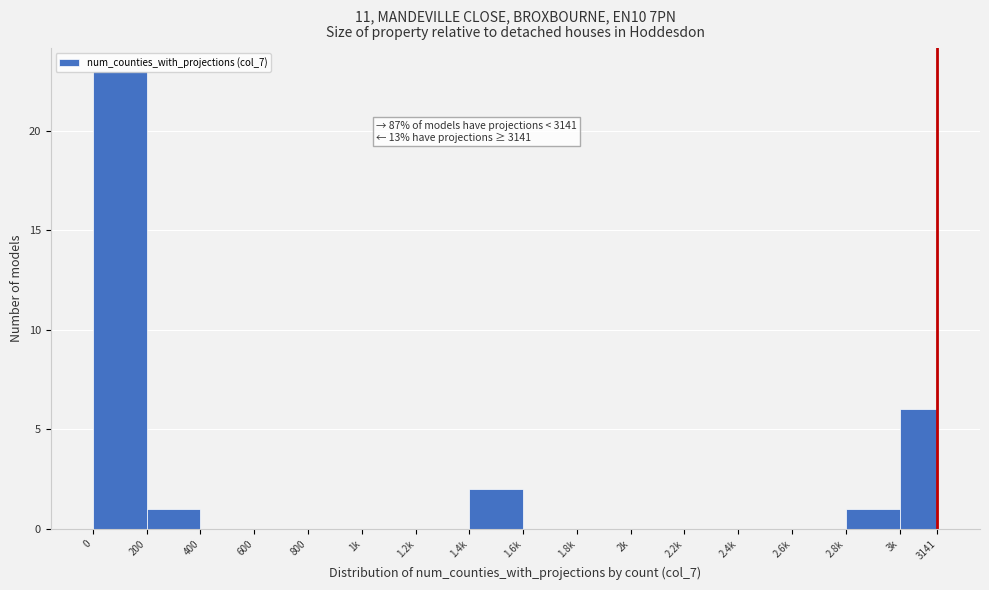

What is the change in value from 400 to 3141?

+7